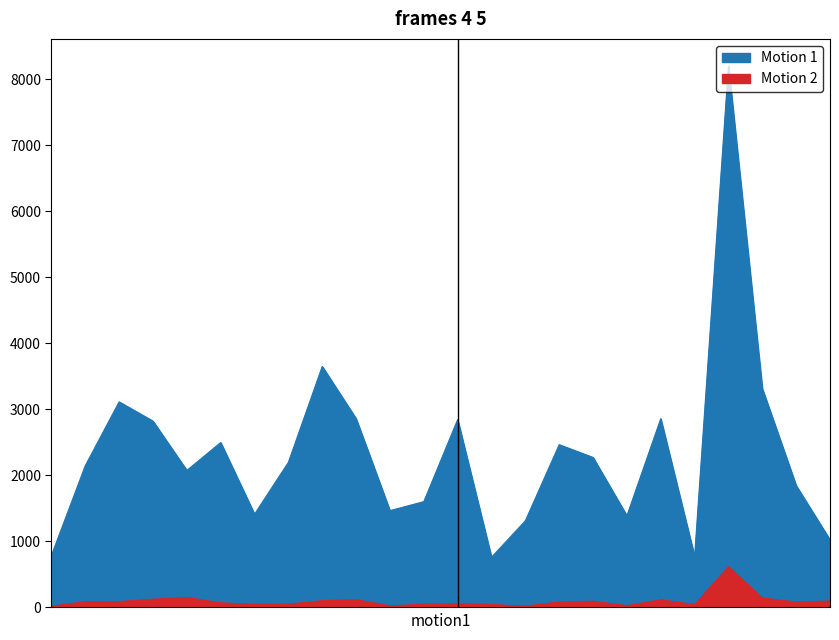

Which series changed the most between 11 and 16?

Motion 1